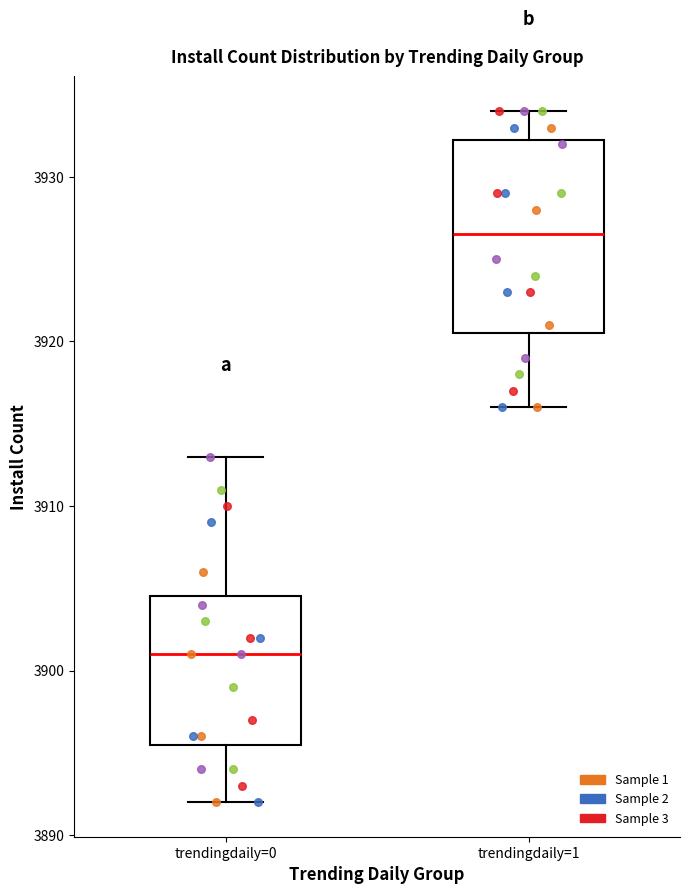

Comparing the boxes themselves (not the whiskers), which one is the tallest?

trendingdaily=1